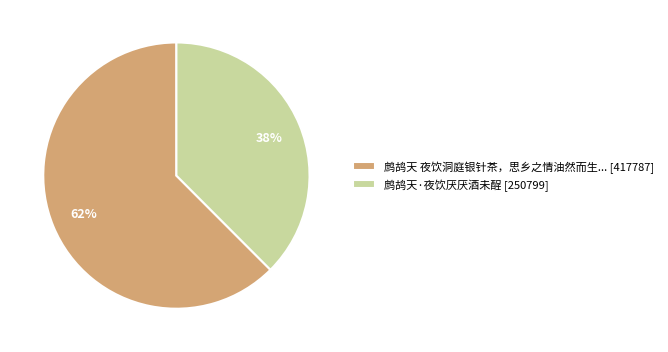

To the nearest percent, what percentage of the pie is 鹧鸪天 夜饮洞庭银针茶，思乡之情油然而生... [417787]?

62%